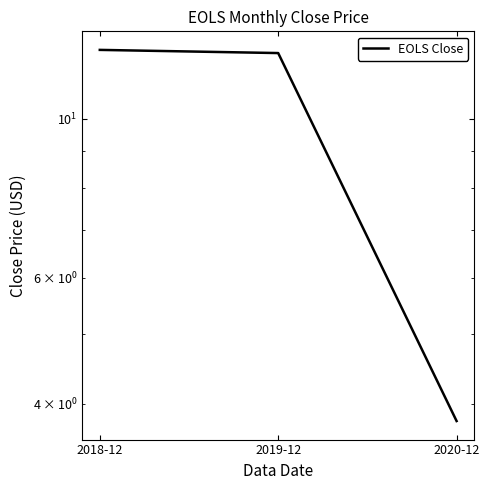

What is the change in value from 2018-12 to 2019-12?

-0.1